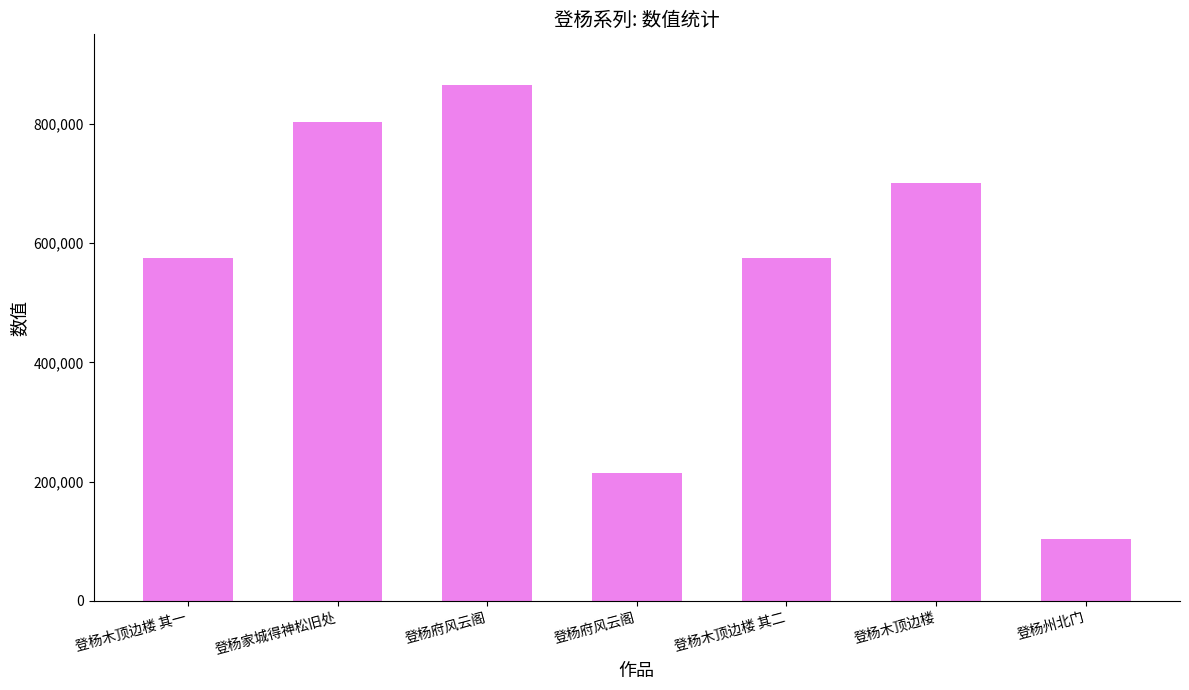

What is the sum of the values at 登杨家城得神松旧处 and 登杨木顶边楼 其一?

1379188